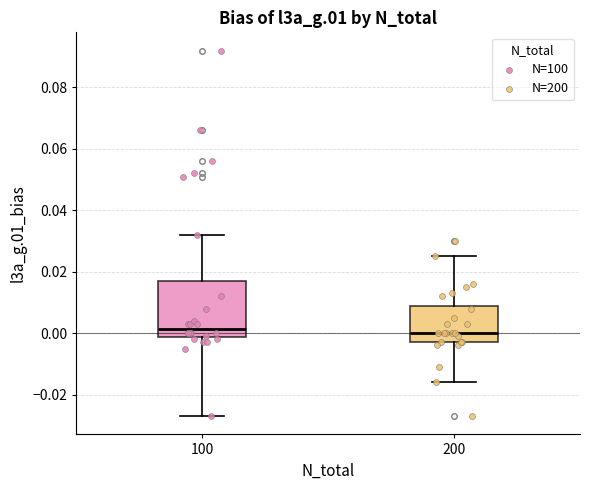

Comparing the boxes themselves (not the whiskers), which one is the tallest?

100